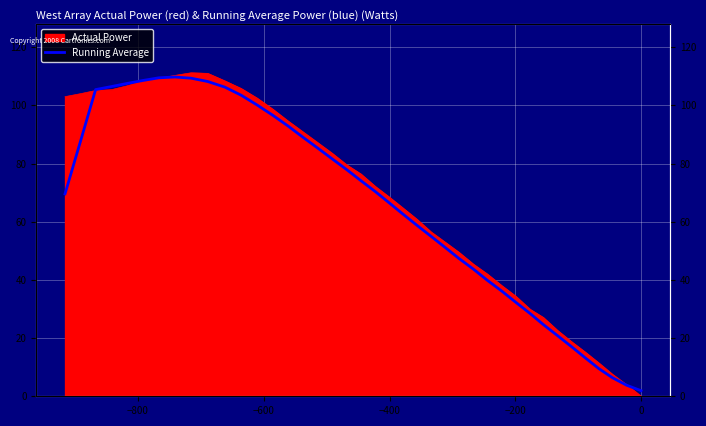

True or false: there are more than 1 points higher than both neighbors.

False